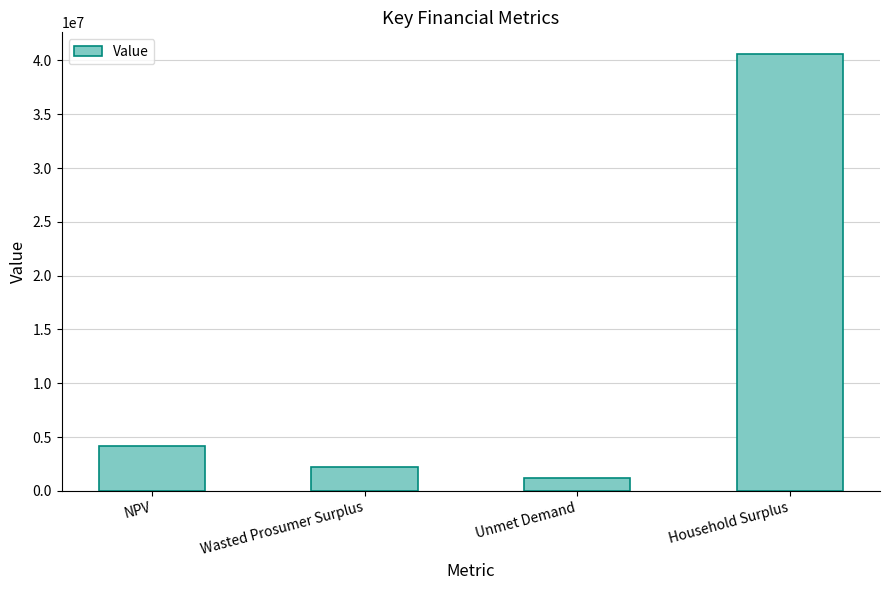

Rank the categories by value from highest to lowest.

Household Surplus, NPV, Wasted Prosumer Surplus, Unmet Demand